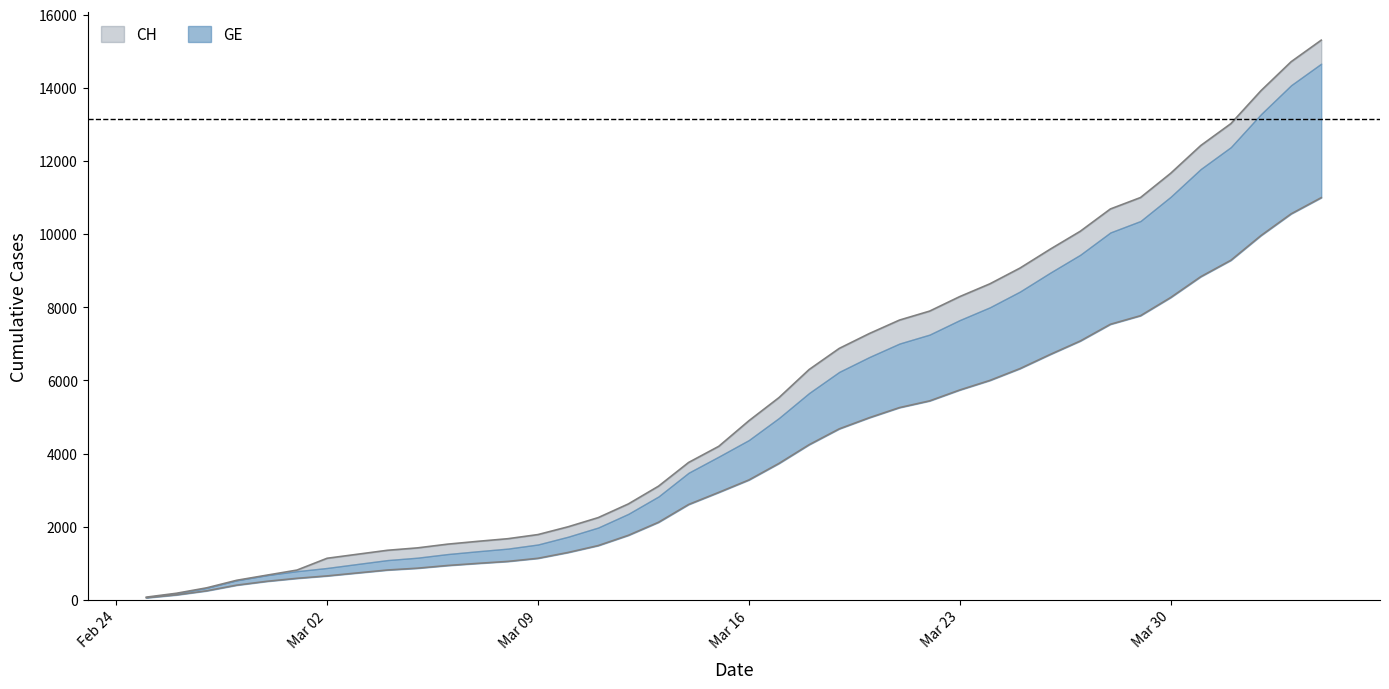

The CH series shows 10684.8 at 2020-03-19. True or false?

False